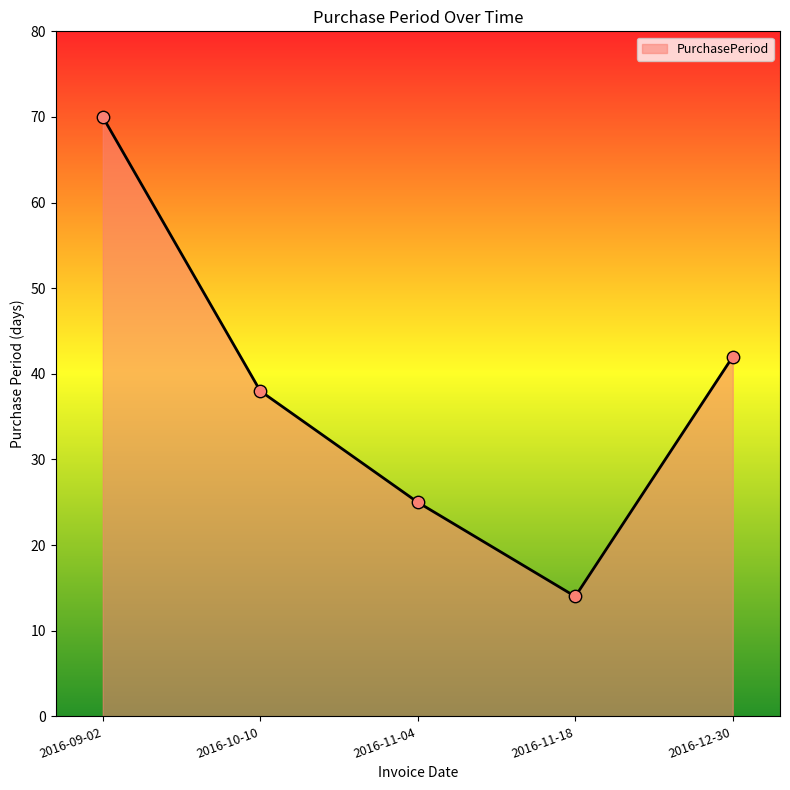

What is the change in value from 2016-10-10 to 2016-11-18?

-24